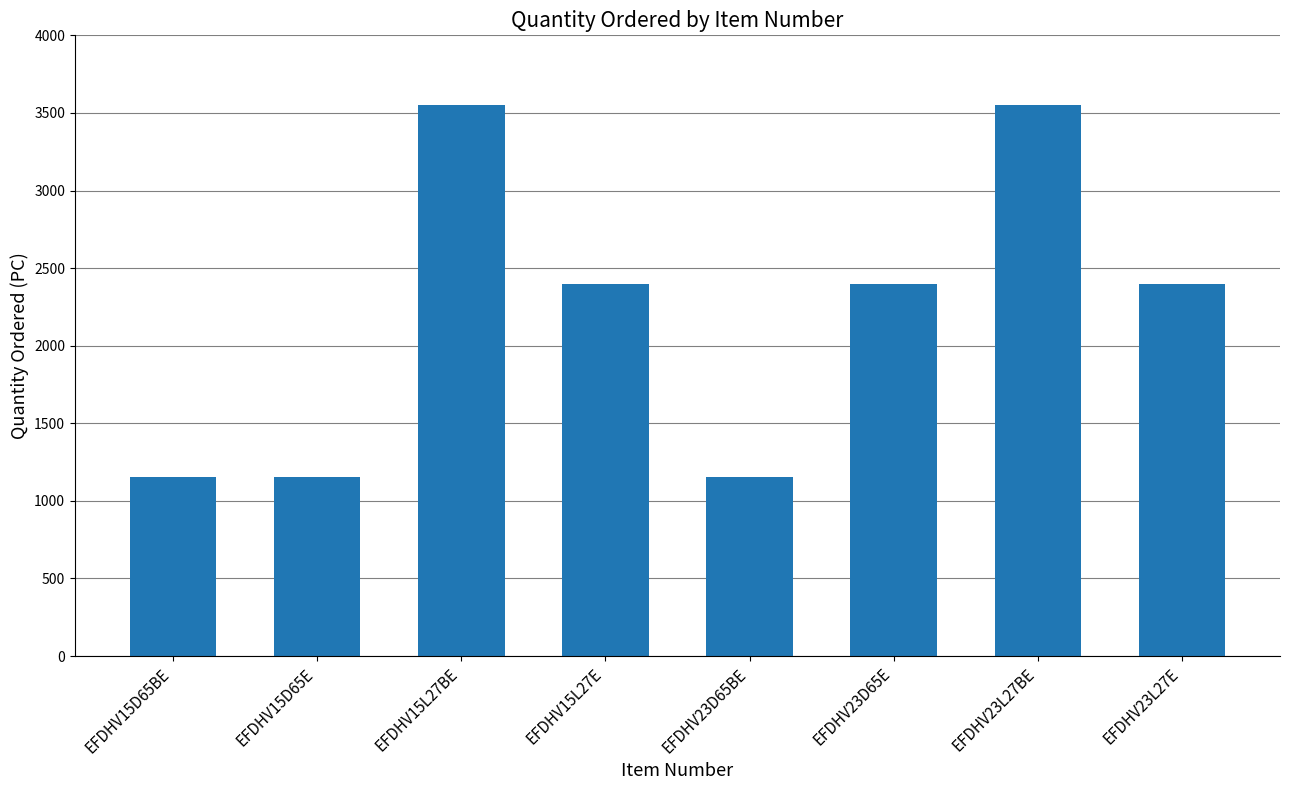

Between EFDHV15L27BE and EFDHV23D65E, which is larger?

EFDHV15L27BE